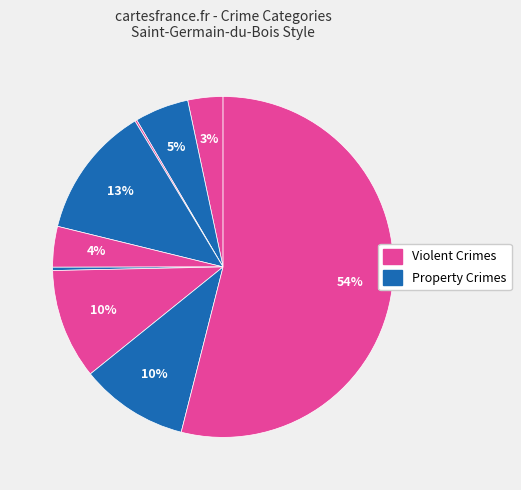

Does any single category account for the majority?

Yes